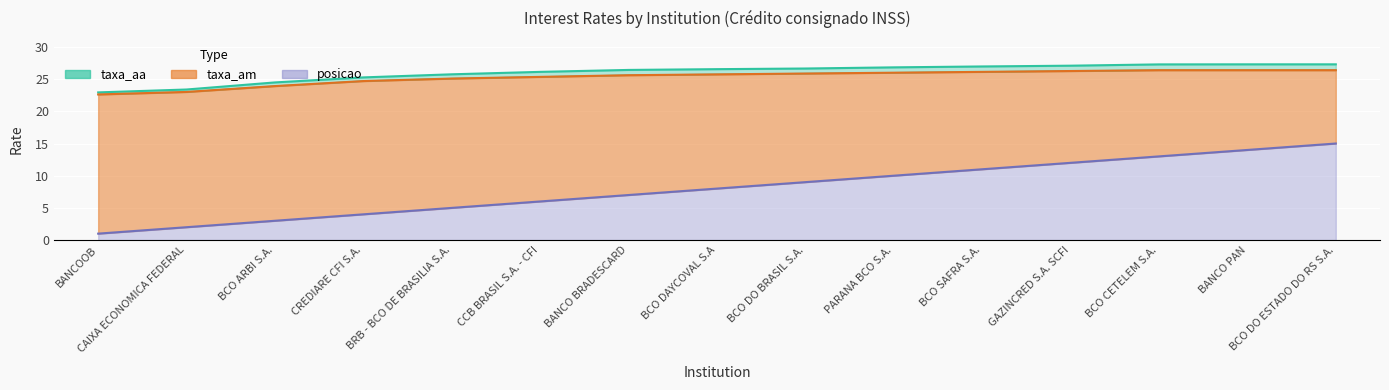

What is the difference between the highest and lowest values at BANCO BRADESCARD?

19.4